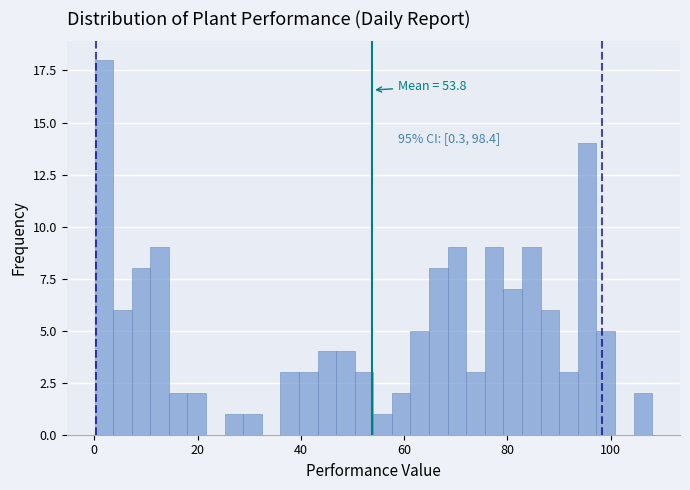

Read against the x-axis, roughly where is the centre of the tallest bar?

2